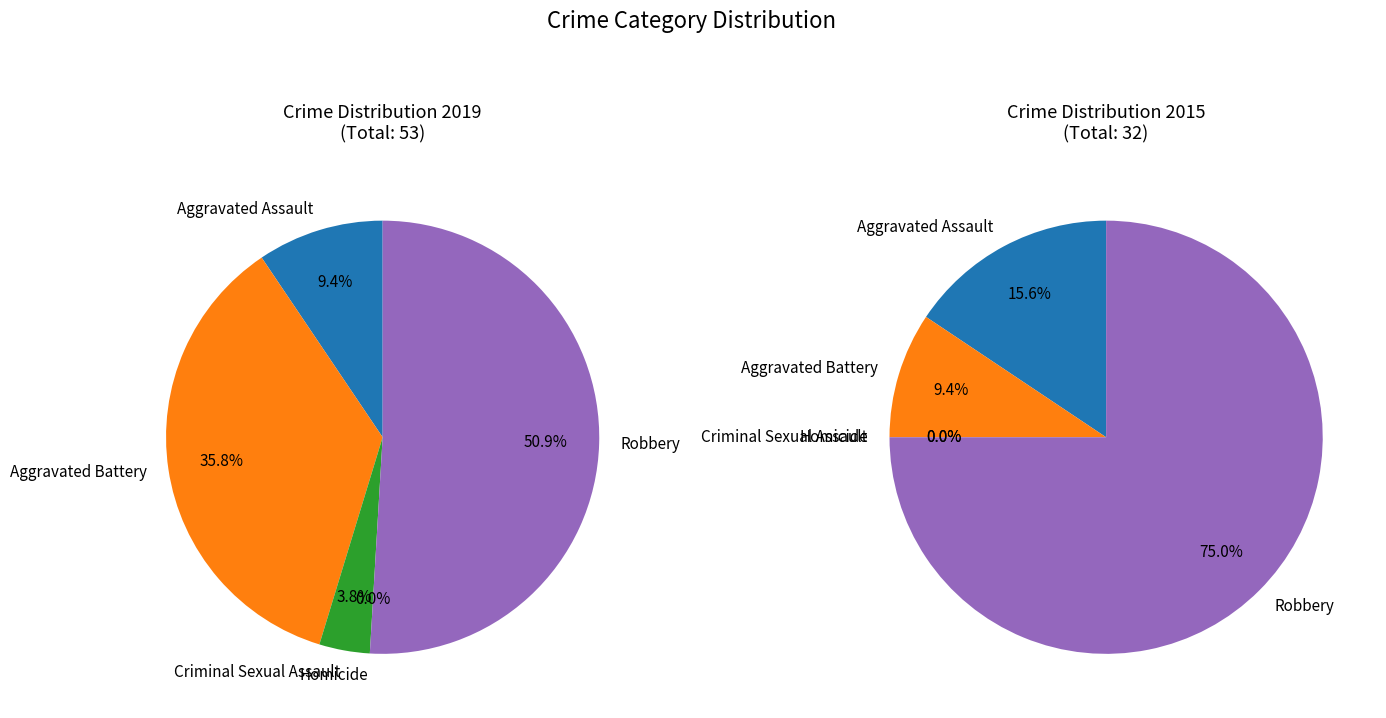

How many slices are in this pie chart?

5